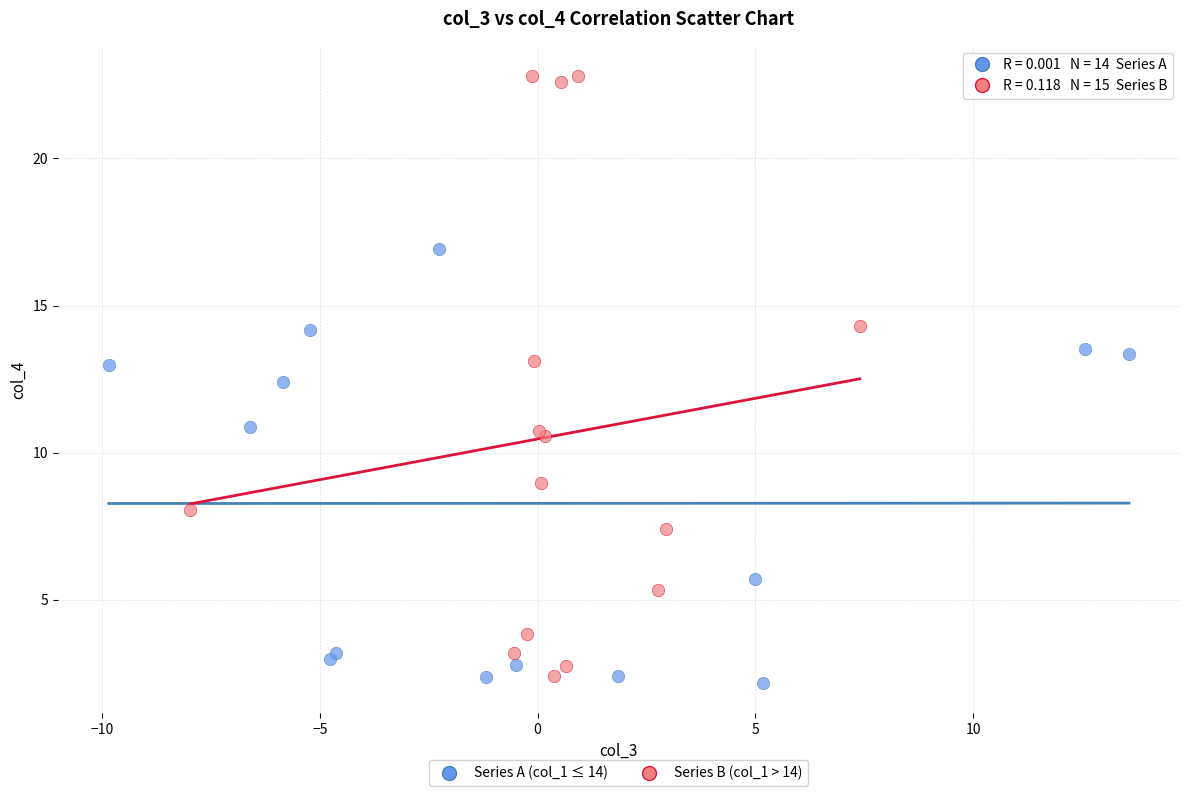

Which series reaches the maximum Y coordinate?

Series B (col_1 > 14)